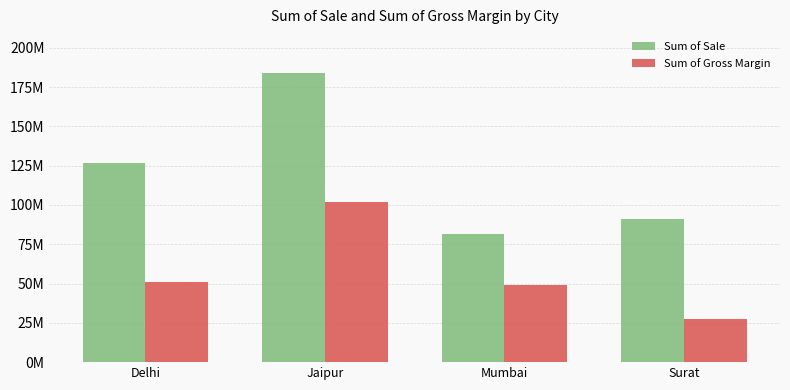

What is the approximate value of Sum of Sale at Mumbai?

81699391.7